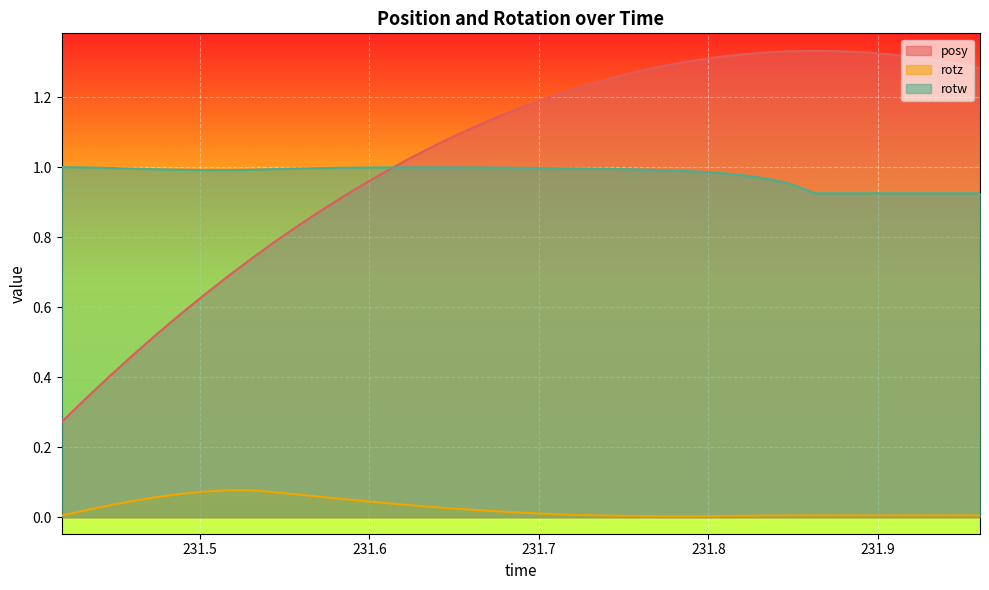

What is the lowest value of the rotw series?

0.9